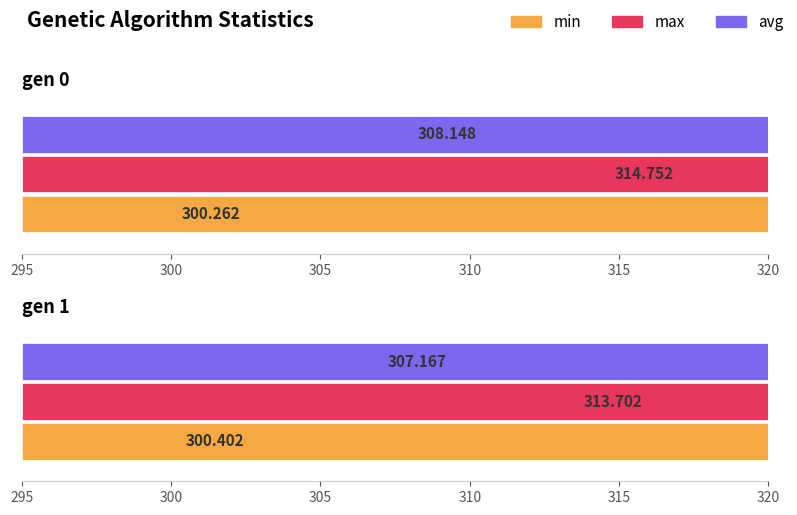

What is the lowest value of the min series?

300.3